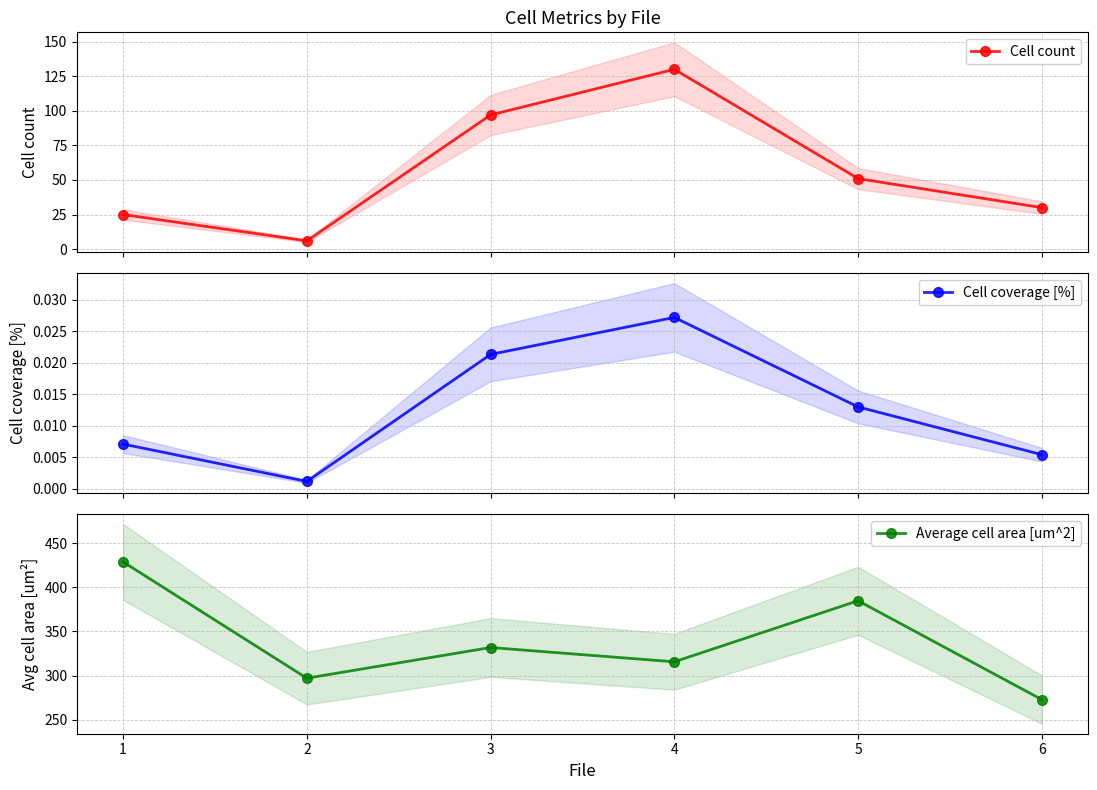

Rank the series by their average value, from highest to lowest.

Average cell area [um^2], Cell count, Cell coverage [%]